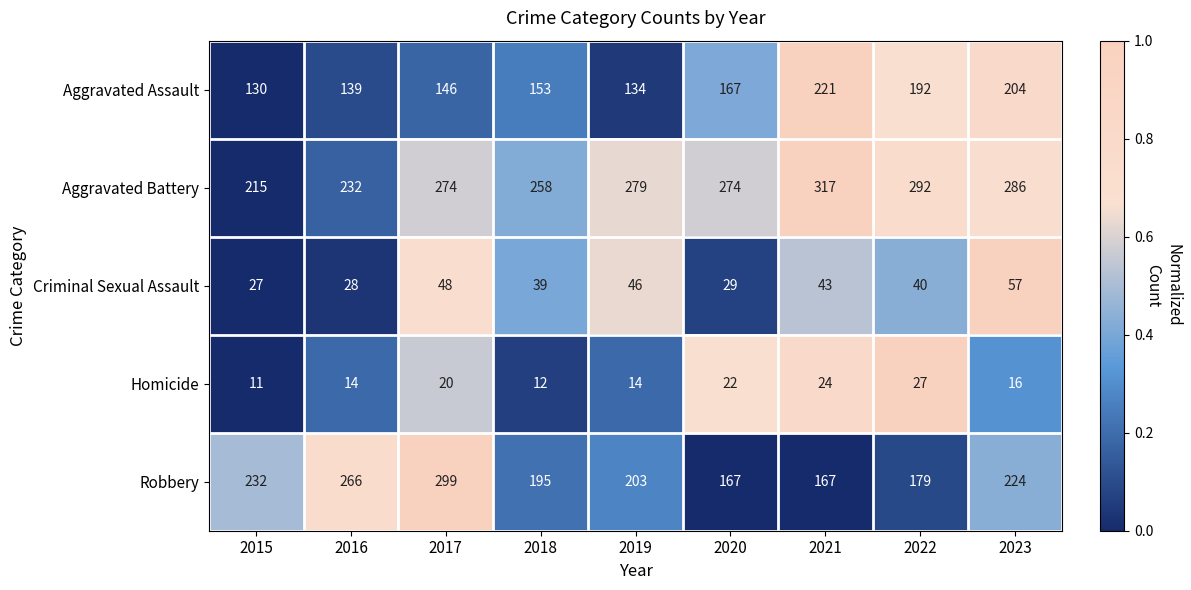

What is the difference between the Aggravated Assault values at 2019 and 2018?

19